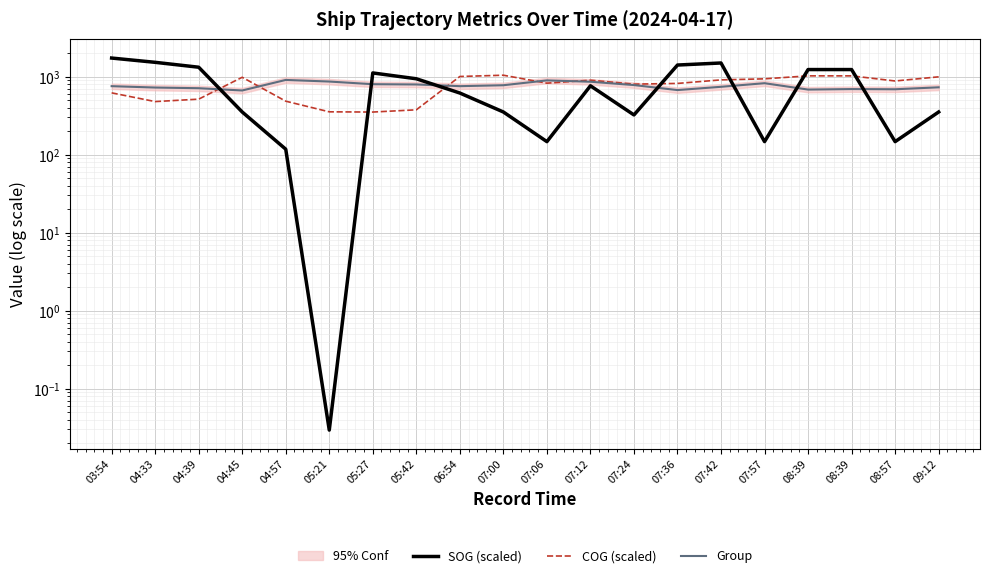

Rank the series at 05:21 from highest to lowest value.

Group, COG (scaled), SOG (scaled)